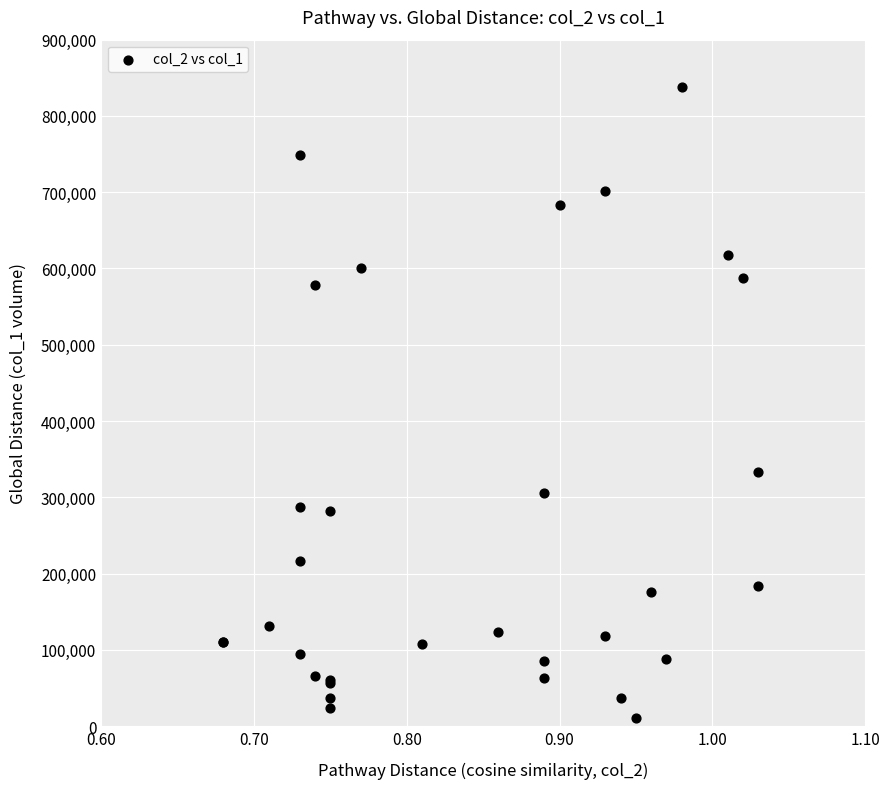

What Y value in the scatter plot is closest to 424000?

333000